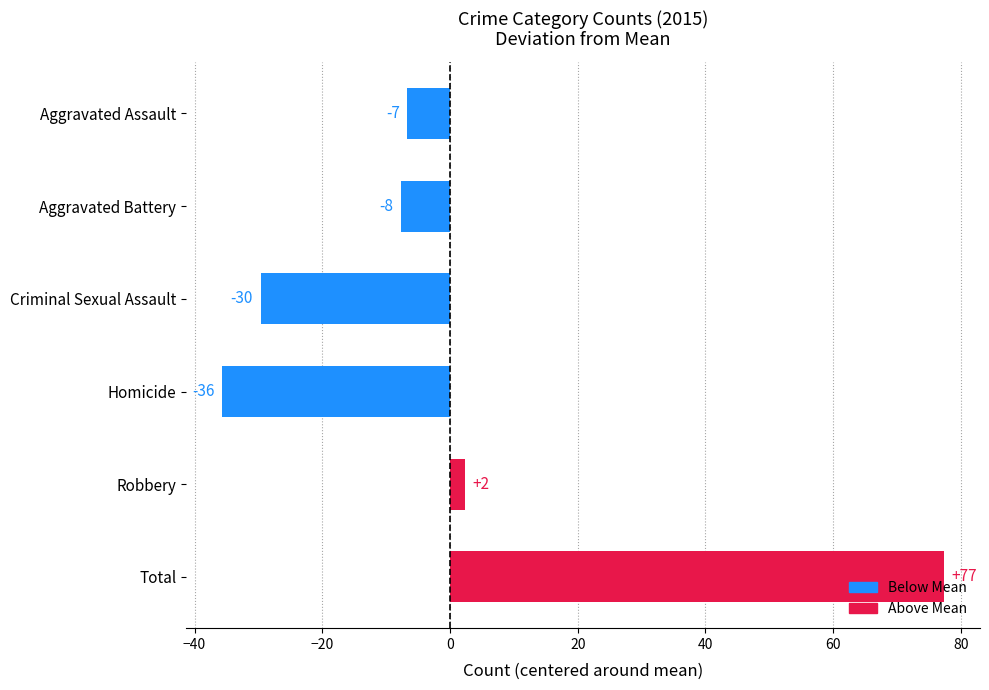

Are the bars grouped side by side (vs. stacked)?

No